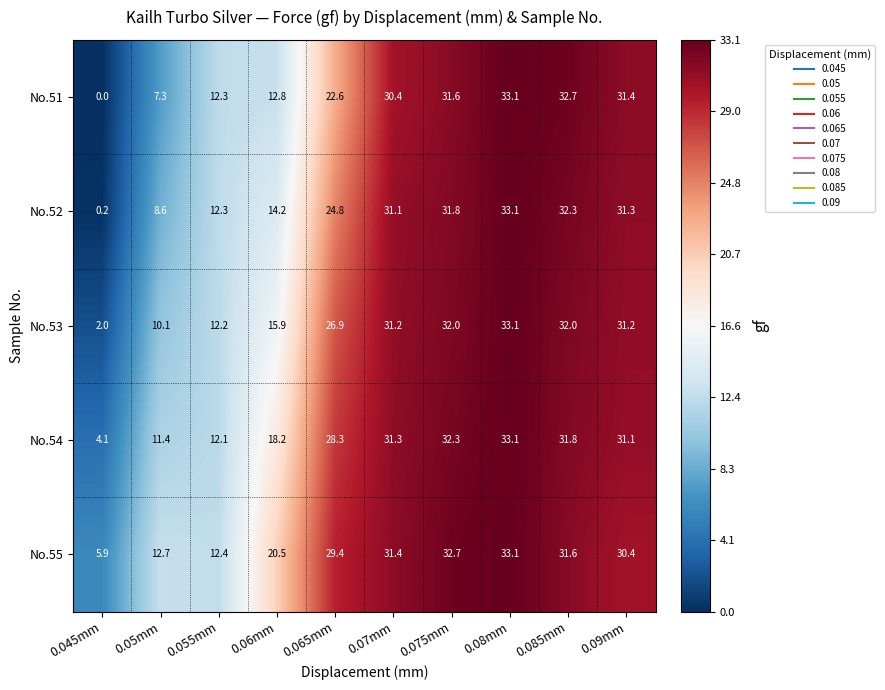

What is the difference between the highest and lowest values at 0.09mm?

1.0